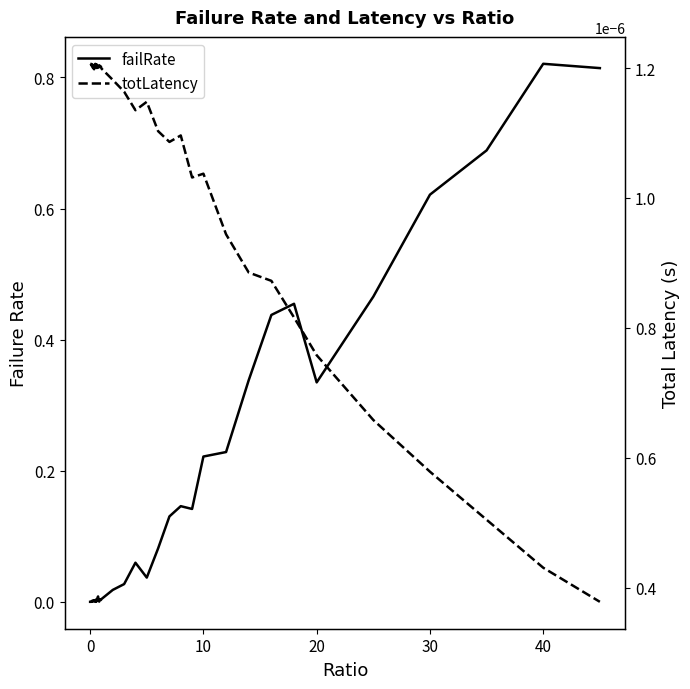

Count the totLatency values in the range 0 to 1.

40